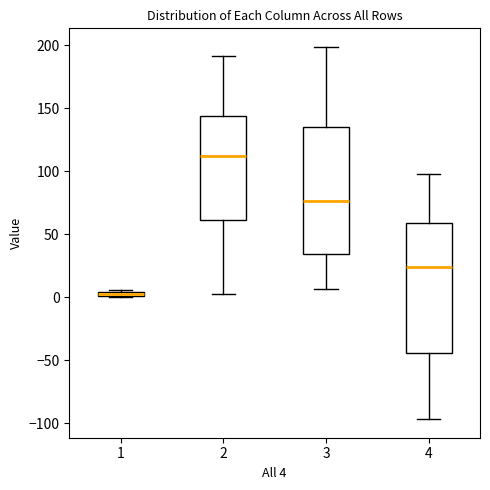

Where is the upper edge of the box at x = 1 on the y-axis? The values are not printed on the chart, so give them approximately, as read against the axis.

5